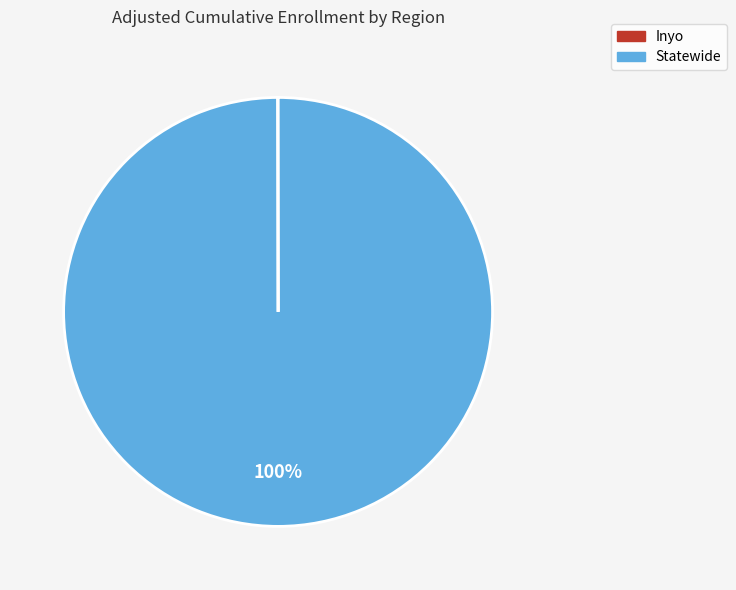

Does Statewide represent more than half of the total?

Yes